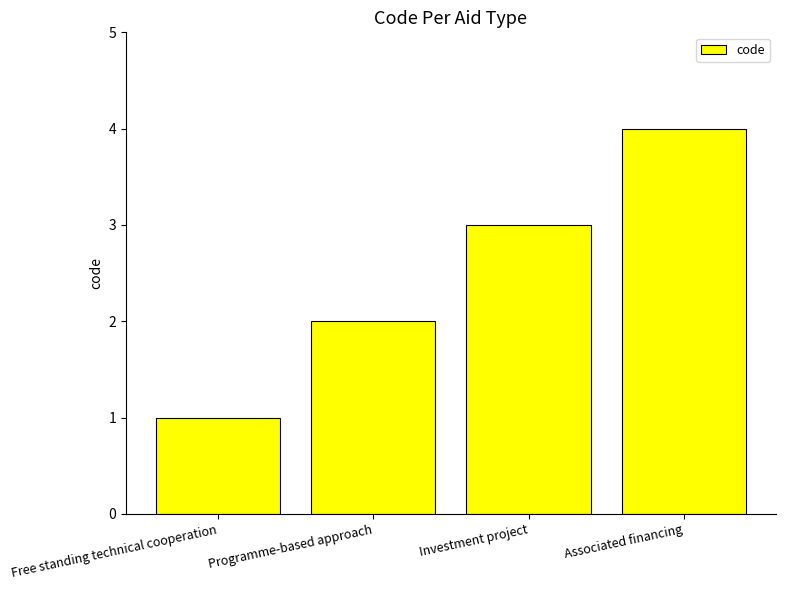

What is the difference between the second highest and second lowest values?

1